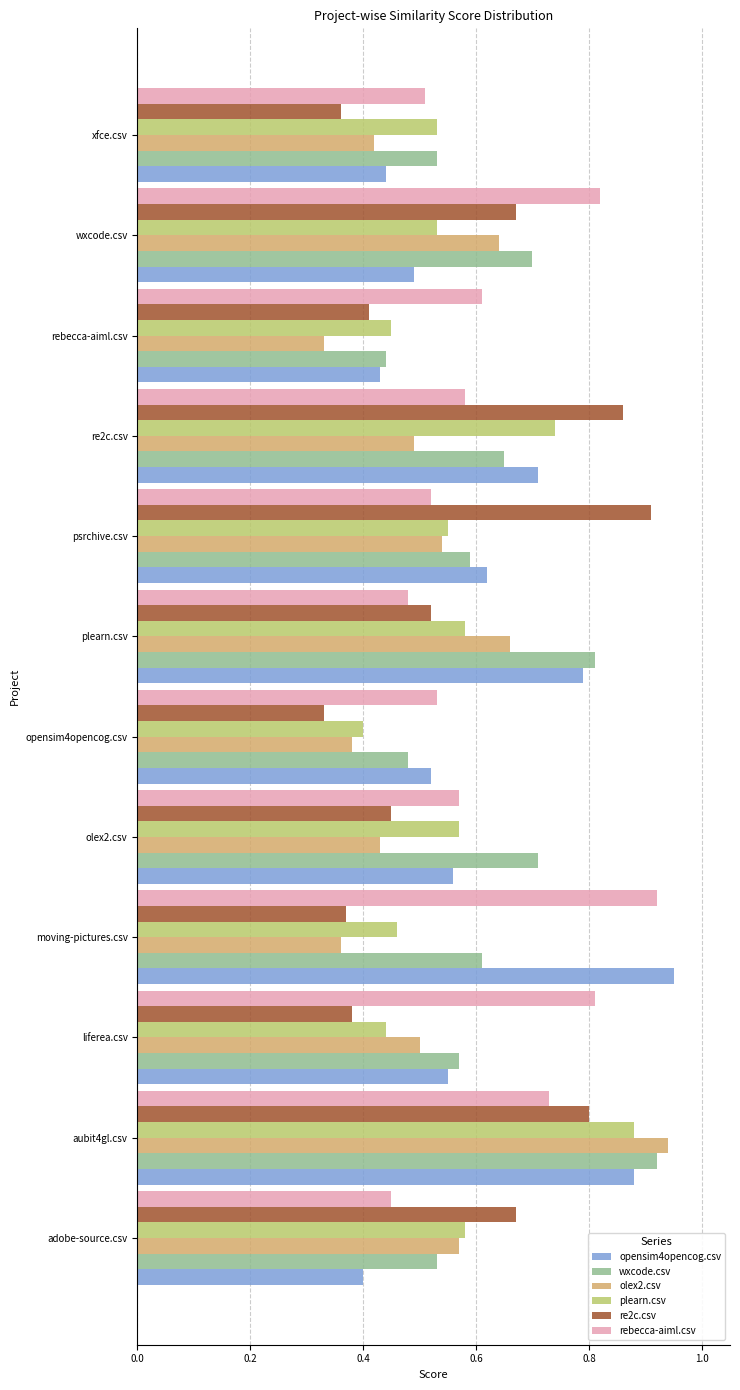

Which series changed the most between aubit4gl.csv and psrchive.csv?

olex2.csv